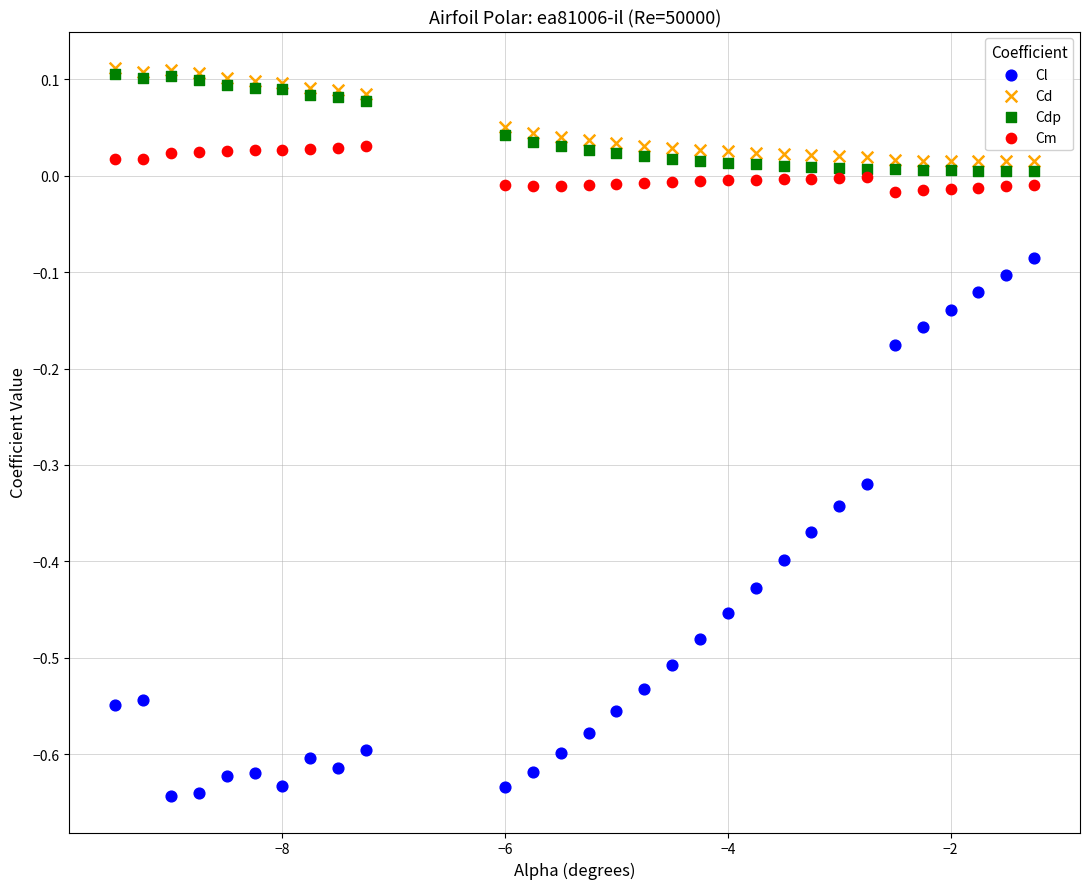

What are all the series names shown in the legend?

Cl, Cd, Cdp, Cm